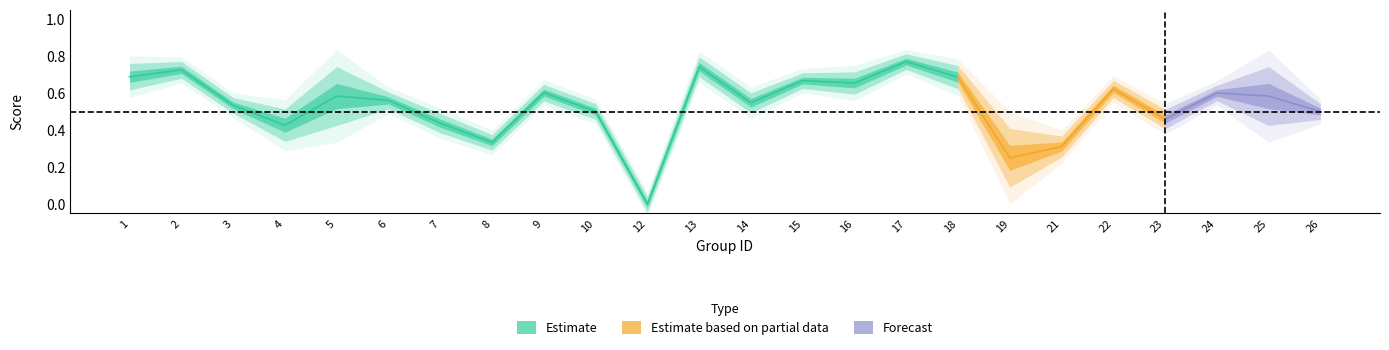

What value does the accuracy series have at 2?

0.7